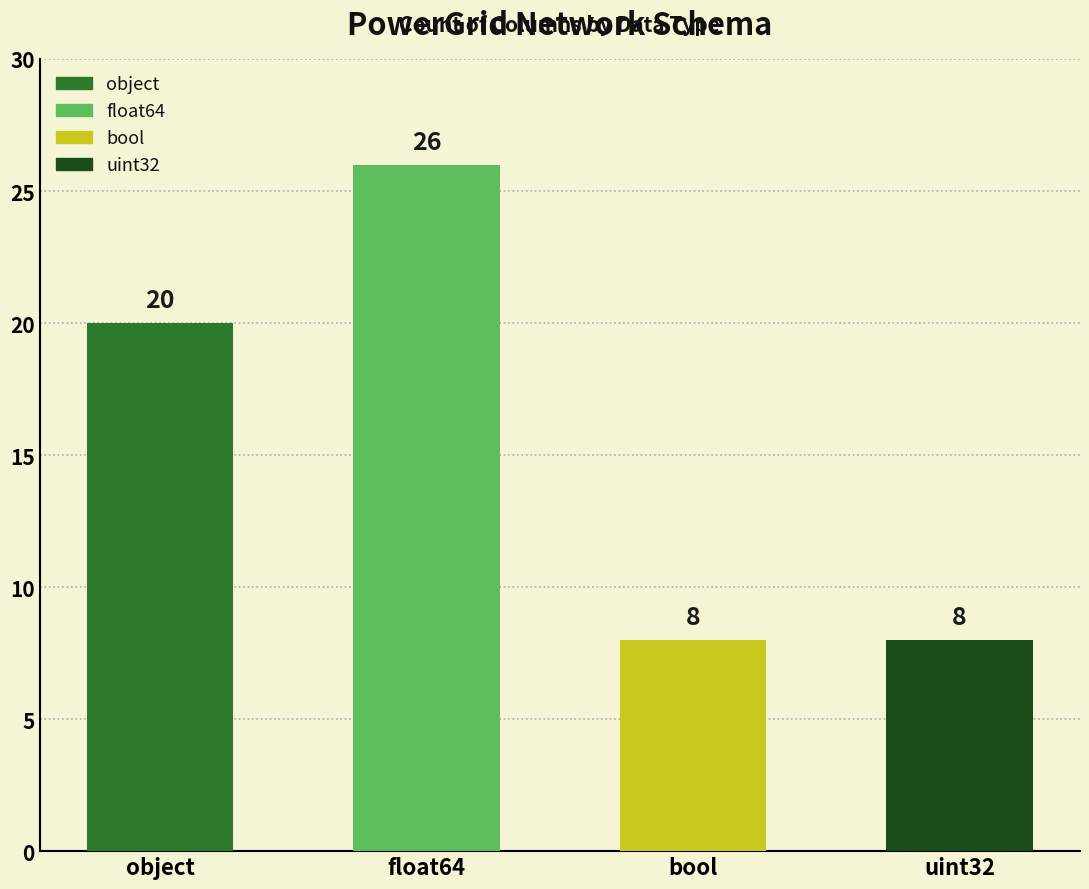

What position from the right is object?

4